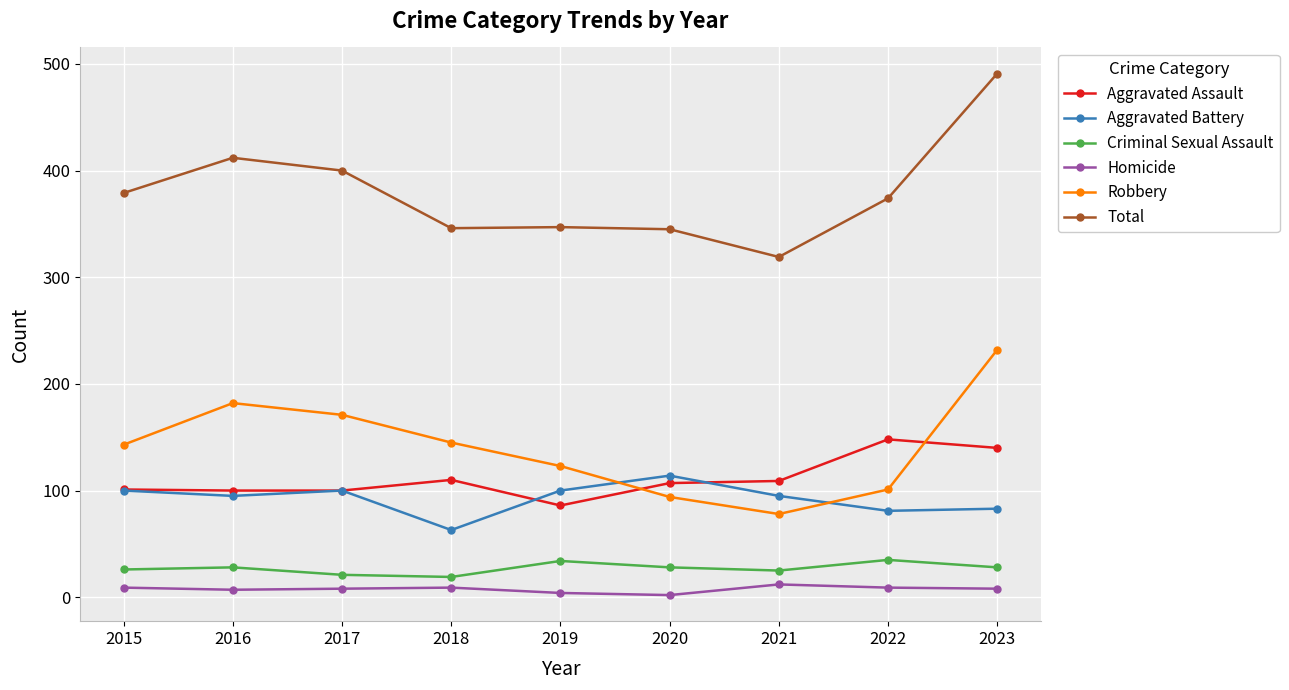

How many data points in Aggravated Battery are less than 95?

3